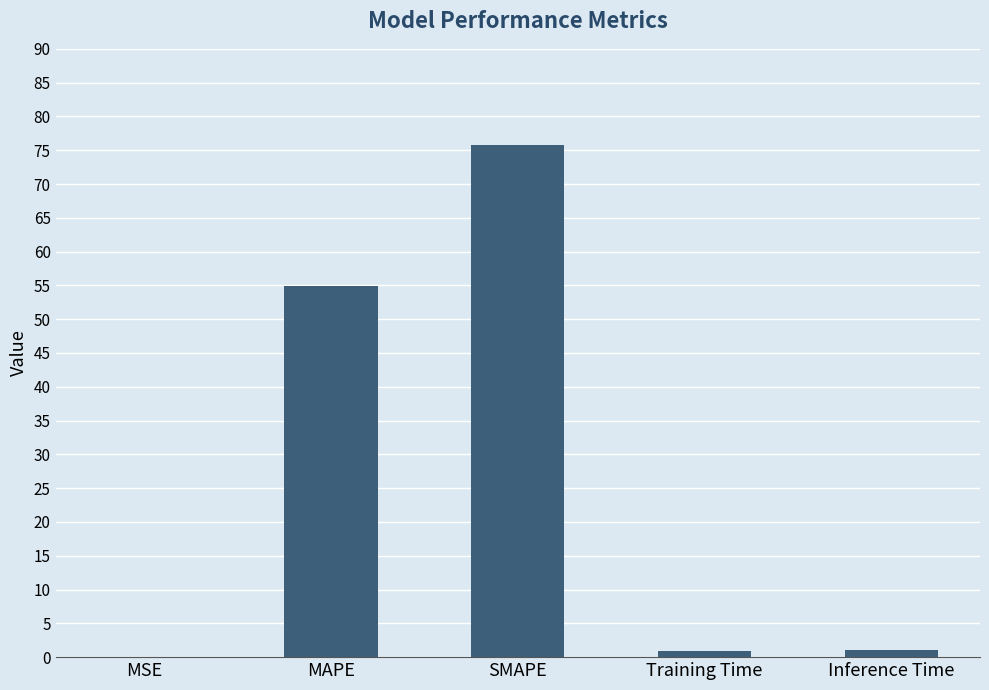

Does the chart contain stacked bars?

No